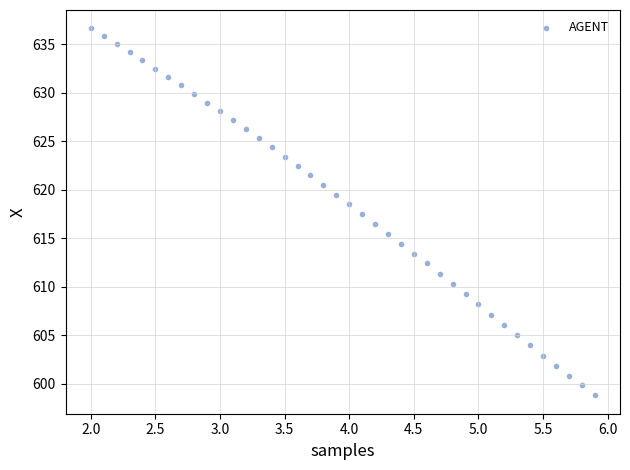

What is the range of X values (max minus min)?

3.9